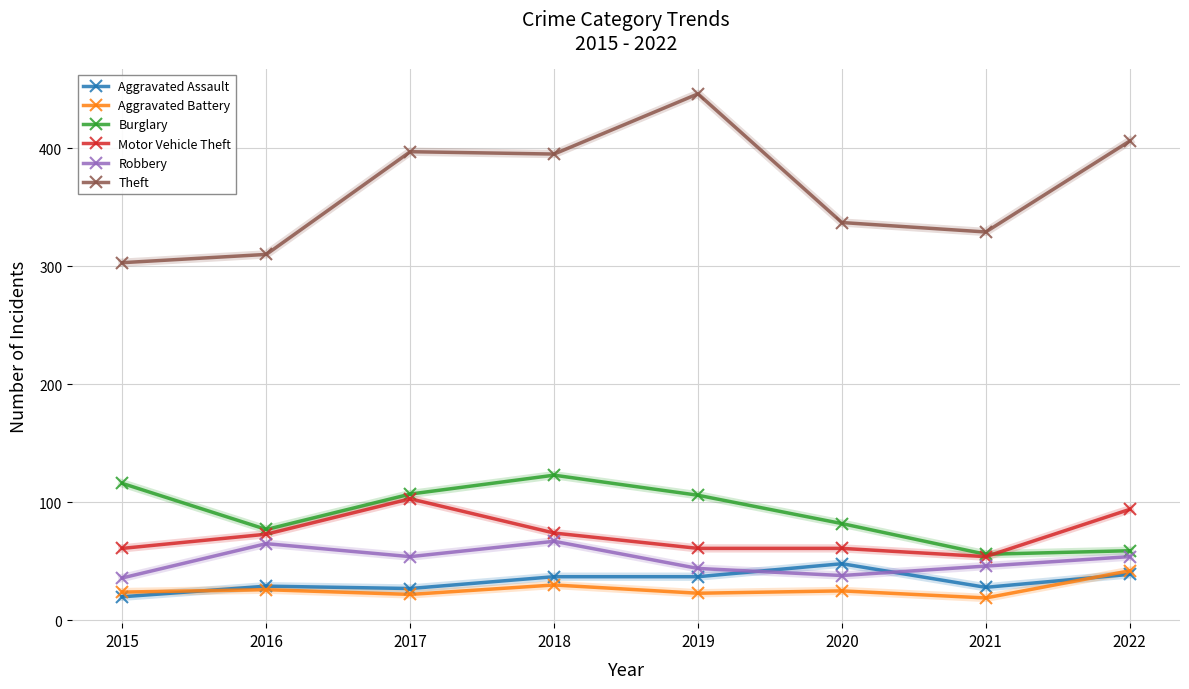

At which label does Aggravated Assault reach its peak?

2020